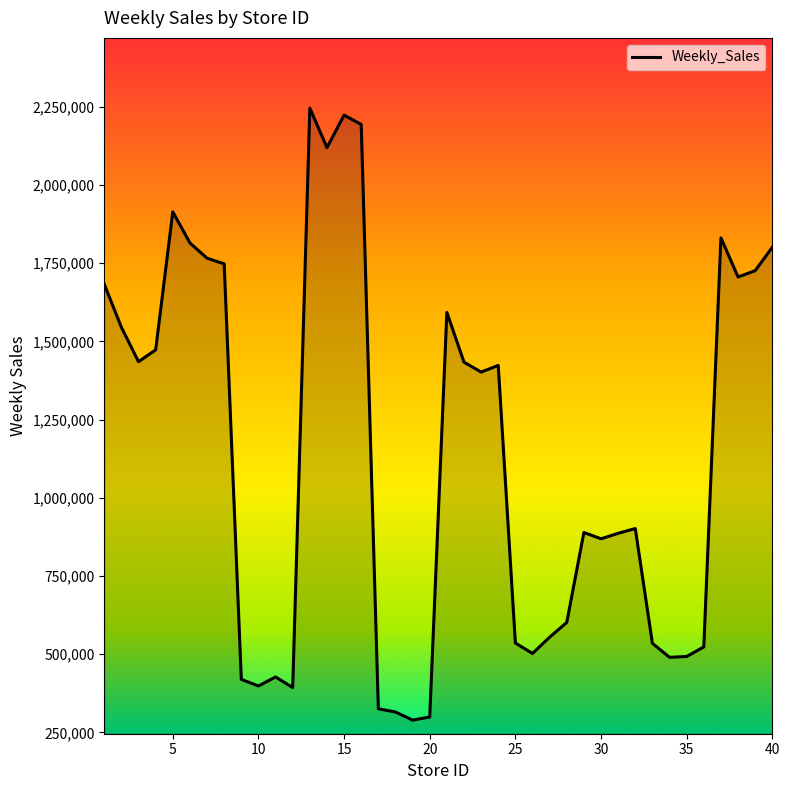

What is the difference between the maximum and minimum values?

1956152.7